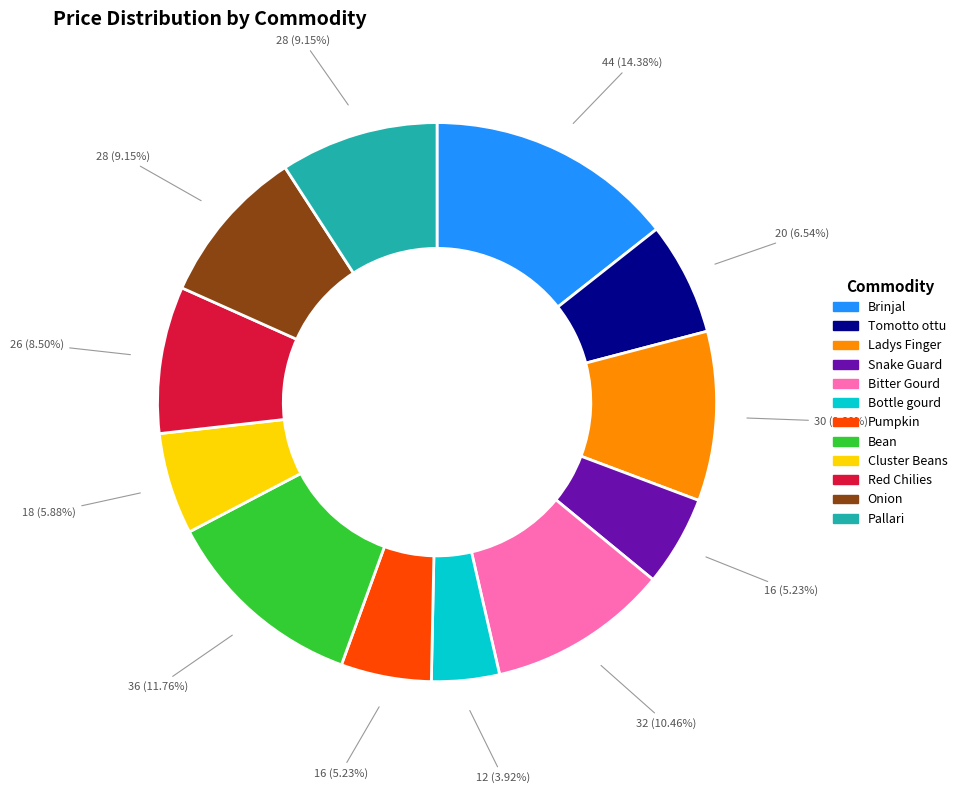

Between Brinjal and Bitter Gourd, which is larger?

Brinjal